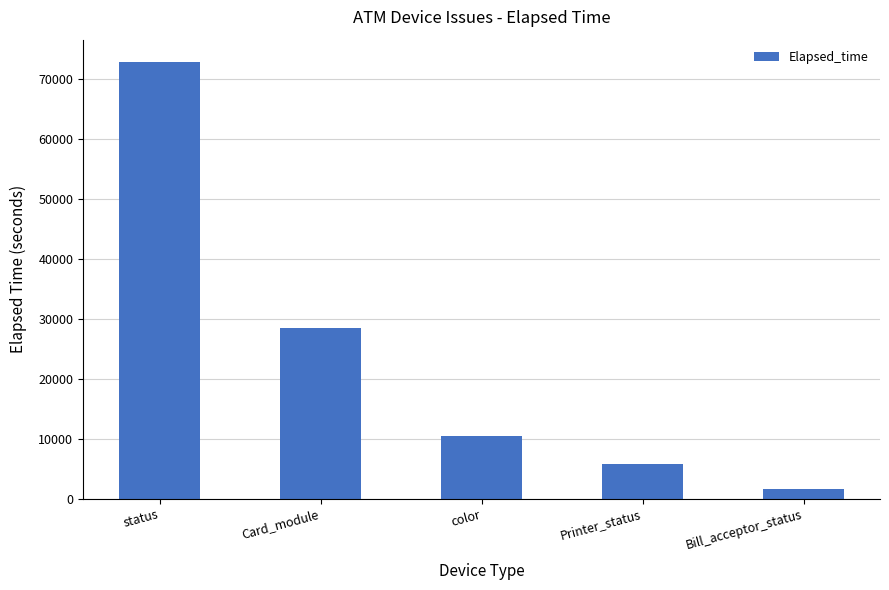

At which label does the data first exceed 10367?

status